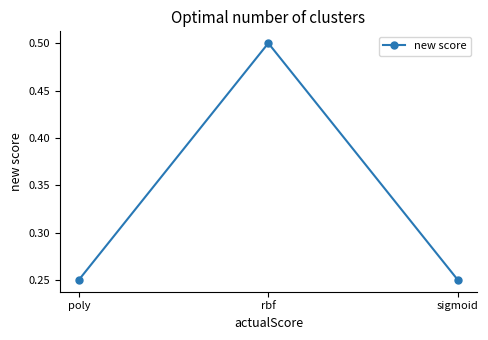

What is the greatest value displayed?

0.5